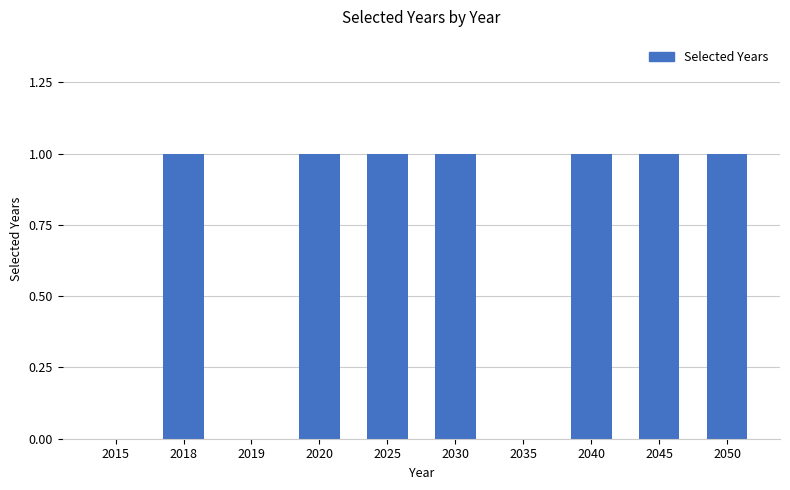

What is the greatest value displayed?

1